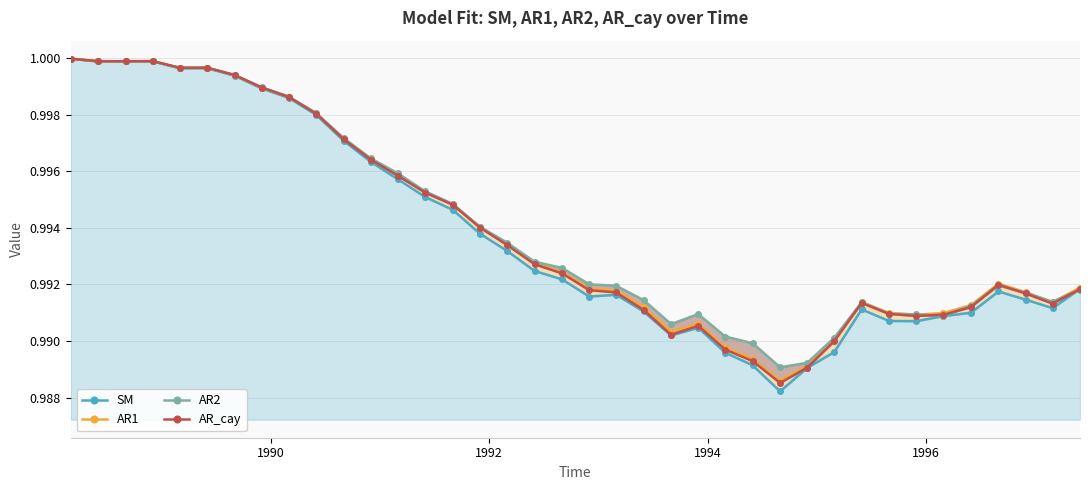

What is the maximum value shown in the chart?

1.0